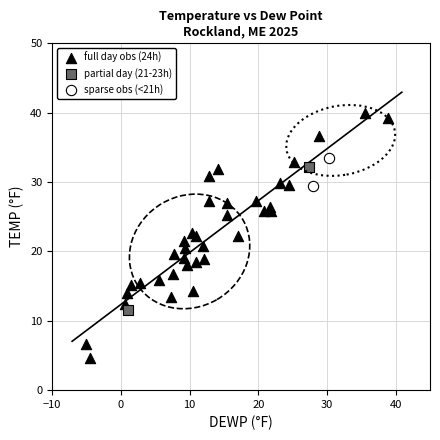

Which series has the widest spread of Y values?

full day obs (24h)